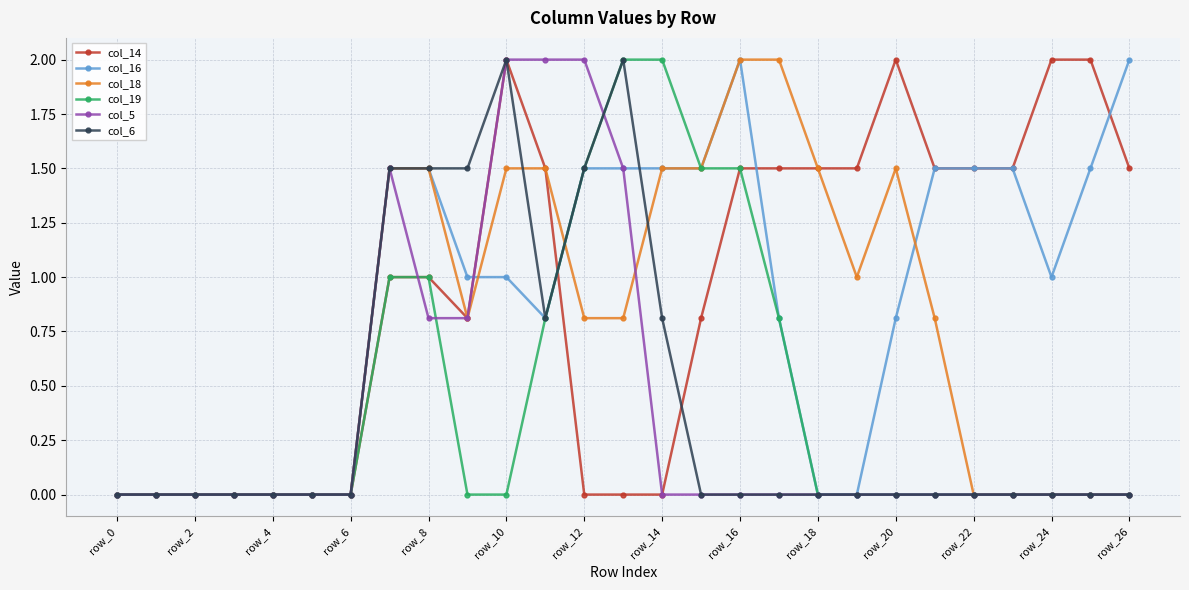

What is the highest value of the col_6 series?

2.0